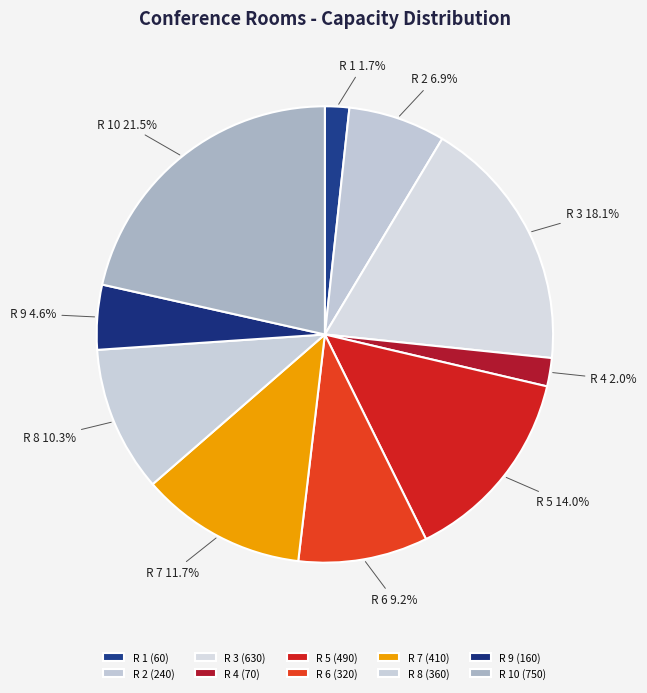

The R 7 slice represents 23% of the pie. True or false?

False